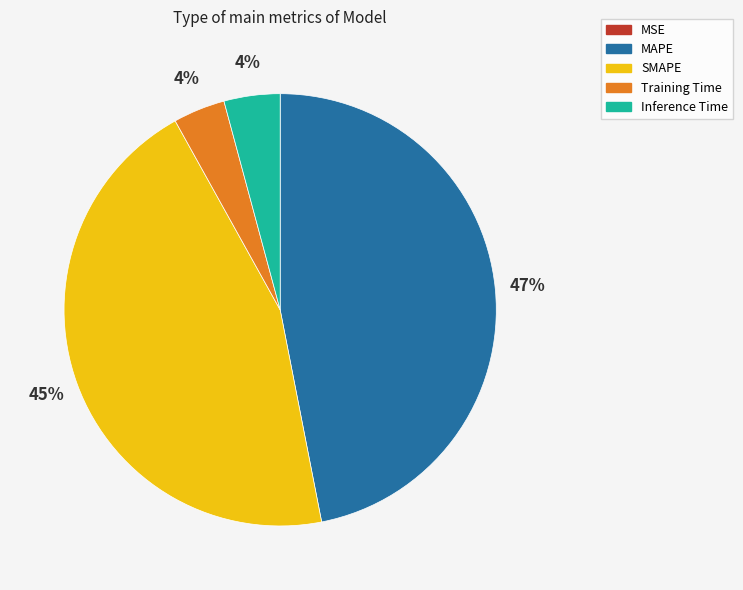

Is it true that MAPE is 36% of the pie?

False